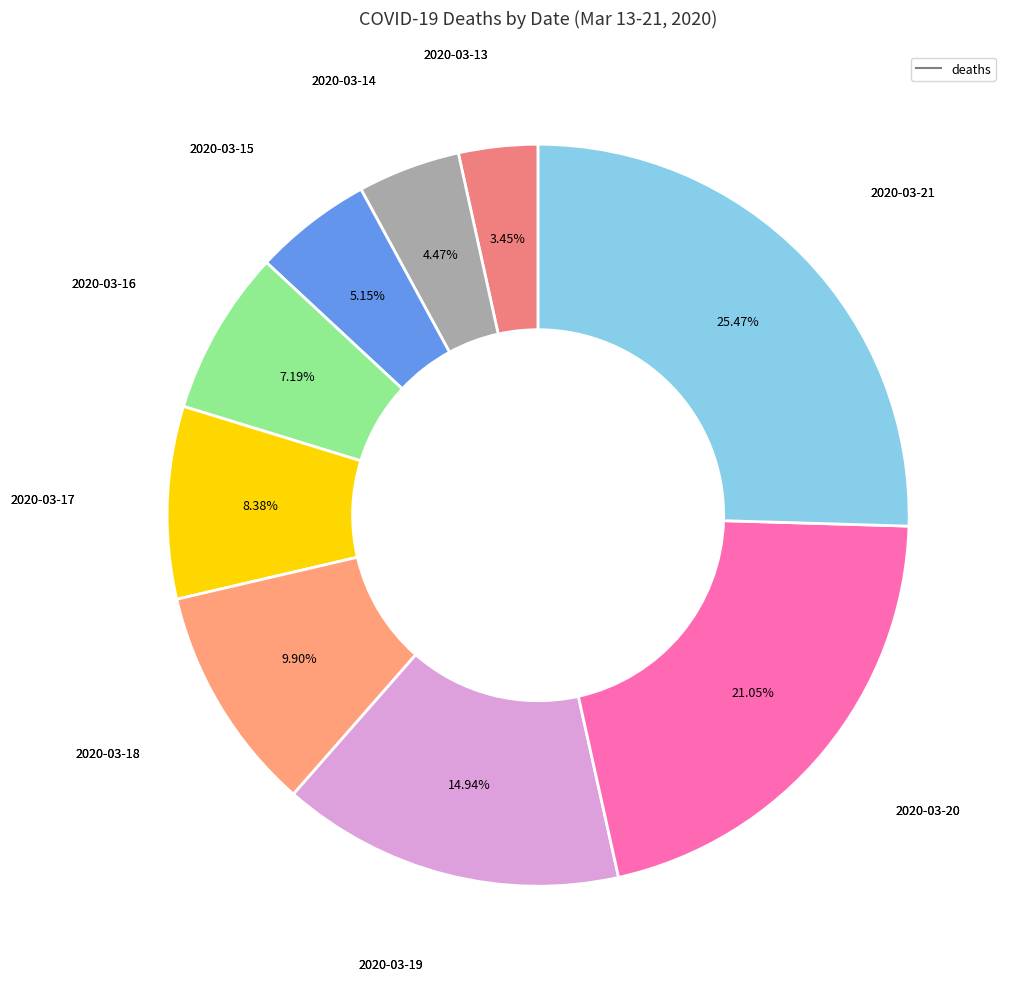

How many slices are in this pie chart?

9